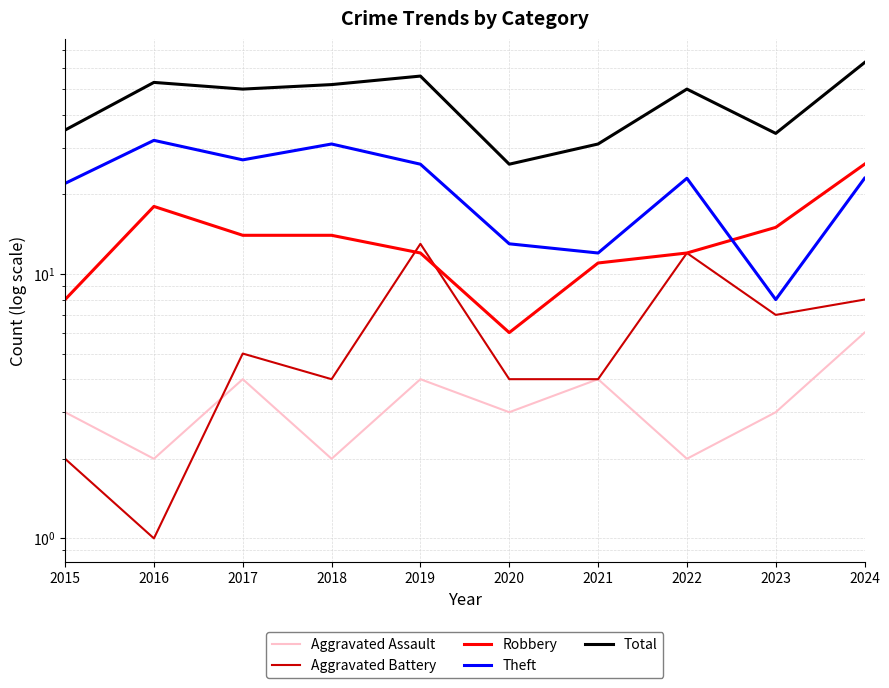

True or false: Total has more than 1 interior local peaks.

True